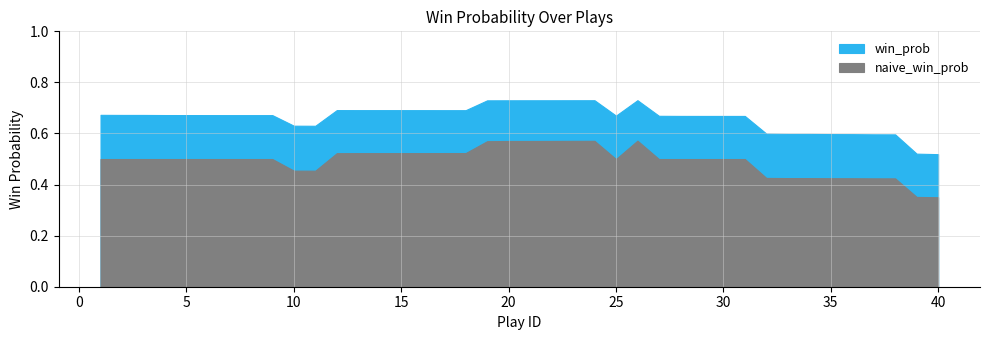

Which has a higher value, 16 or 25?

16